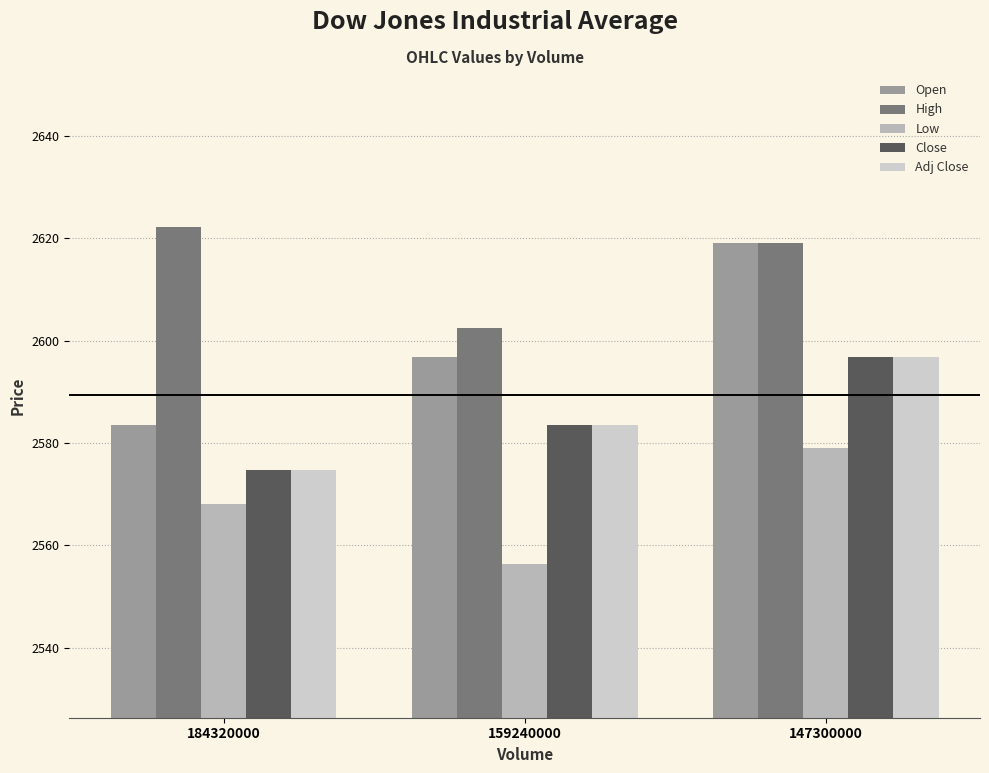

Between 147300000 and 184320000, which is larger?

147300000